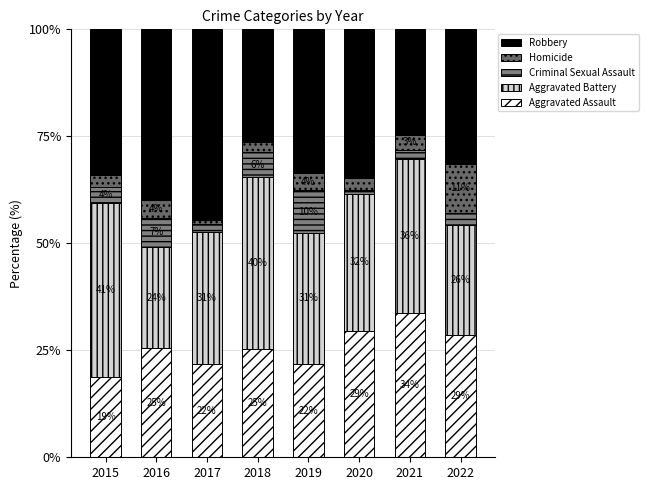

Are the bars grouped side by side (vs. stacked)?

No